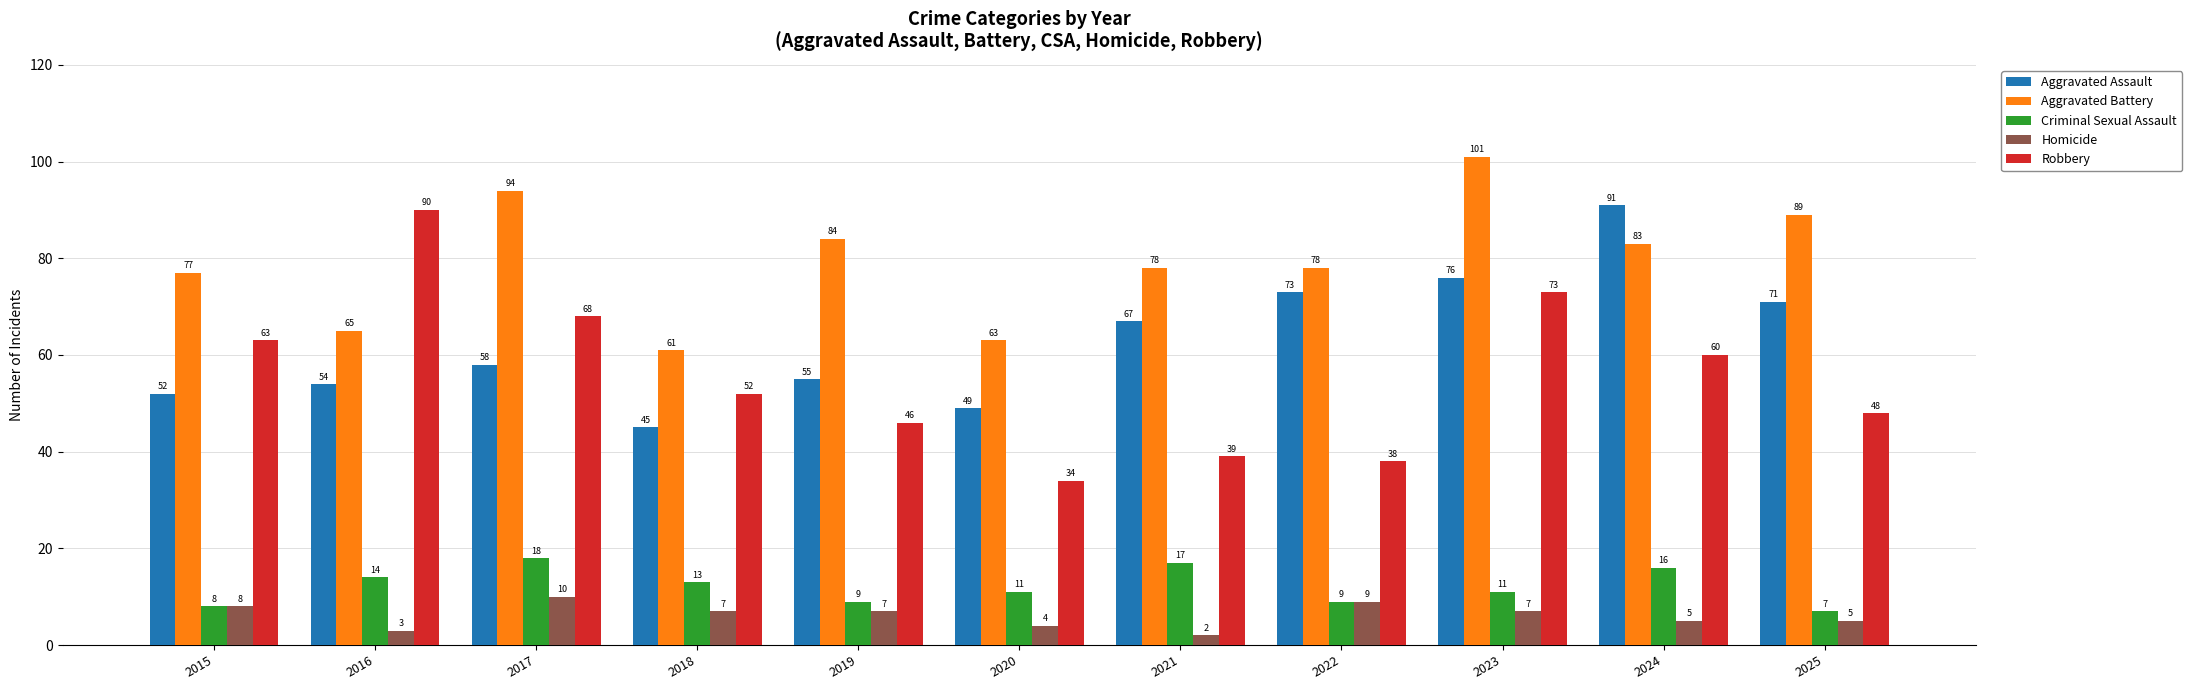

Reading left to right, list all the values displayed in this chart.

Aggravated Assault: 2015=52	2016=54	2017=58	2018=45	2019=55	2020=49	2021=67	2022=73	2023=76	2024=91	2025=71
Aggravated Battery: 2015=77	2016=65	2017=94	2018=61	2019=84	2020=63	2021=78	2022=78	2023=101	2024=83	2025=89
Criminal Sexual Assault: 2015=8	2016=14	2017=18	2018=13	2019=9	2020=11	2021=17	2022=9	2023=11	2024=16	2025=7
Homicide: 2015=8	2016=3	2017=10	2018=7	2019=7	2020=4	2021=2	2022=9	2023=7	2024=5	2025=5
Robbery: 2015=63	2016=90	2017=68	2018=52	2019=46	2020=34	2021=39	2022=38	2023=73	2024=60	2025=48